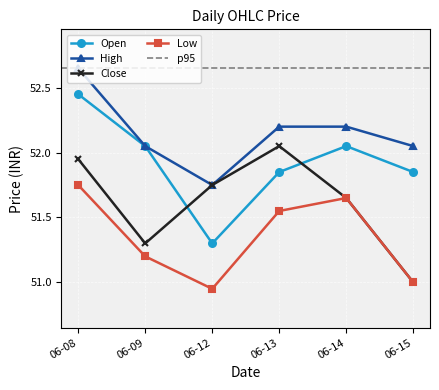

True or false: Low and Close intersect in this chart.

False